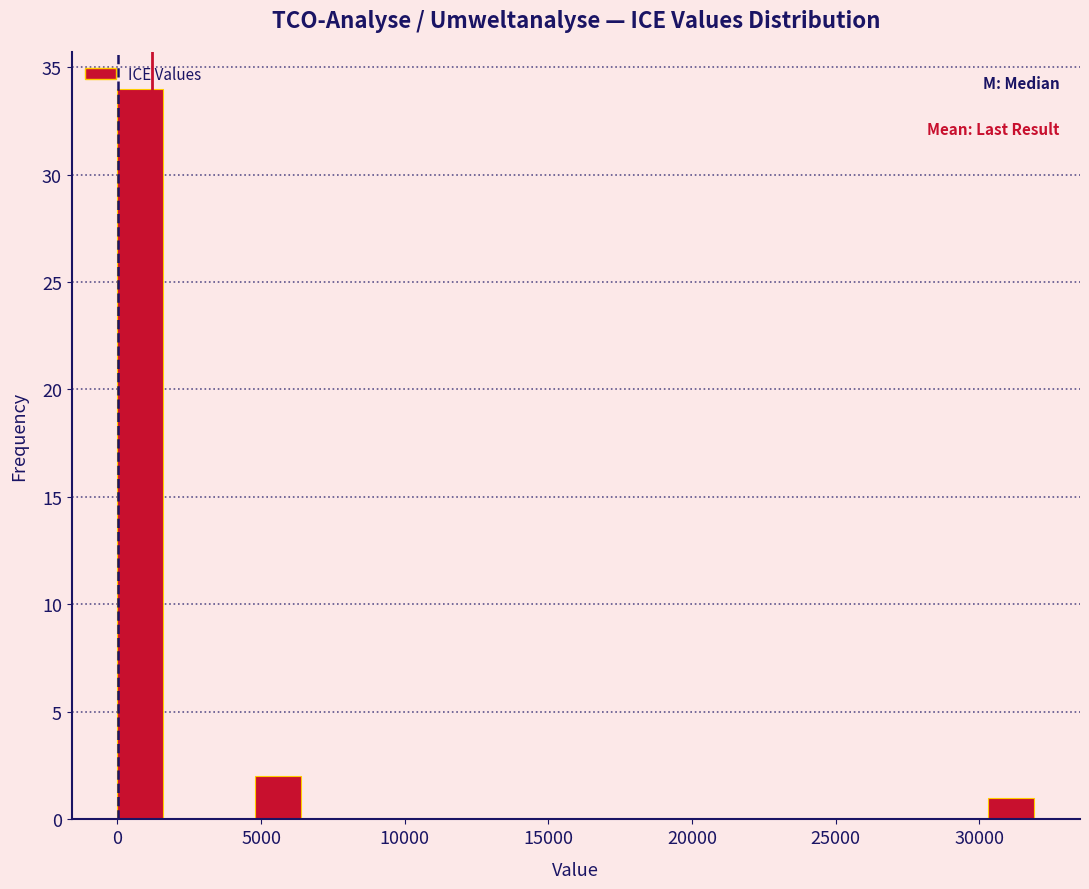

Around what value on the x-axis is the tallest bar? Give the approximate position of its centre, as read against the axis.

1000